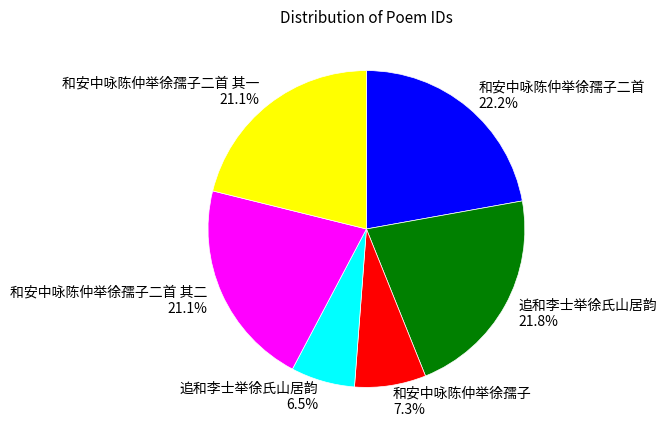

Does any single category account for the majority?

No